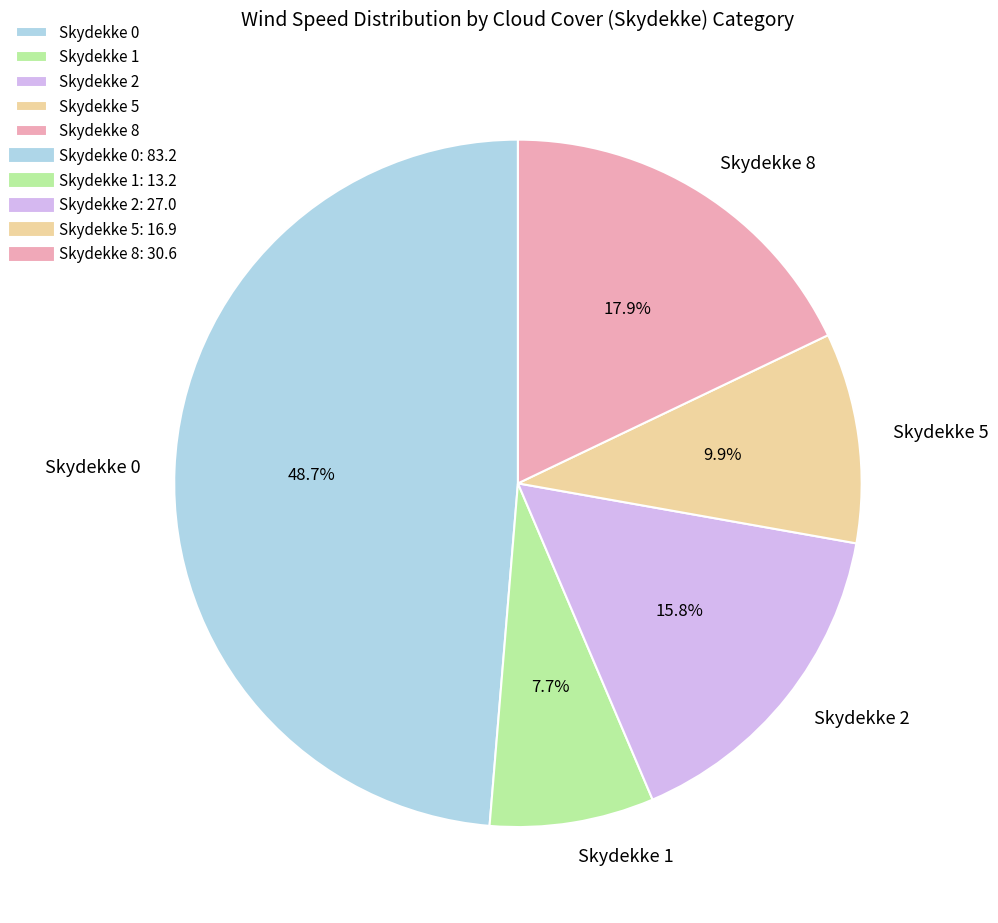

To the nearest percent, what is the difference between the largest and smallest slice percentages?

41%